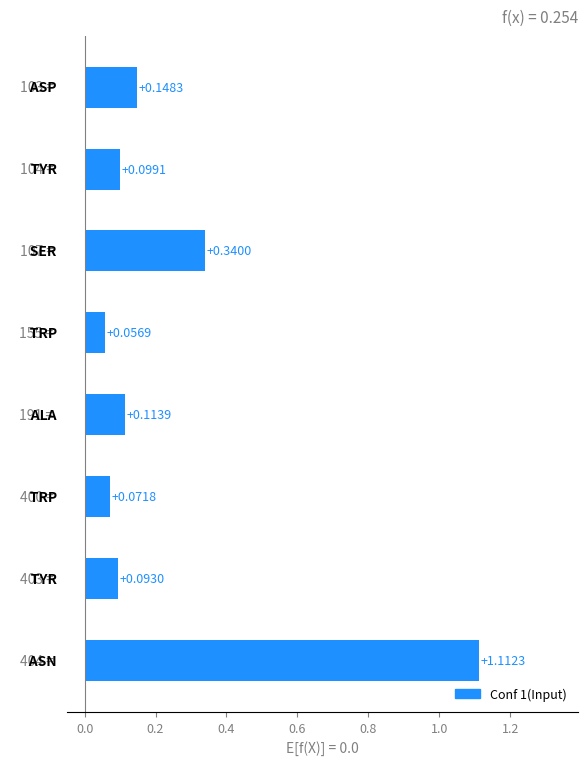

What is the sum of all values?

2.0